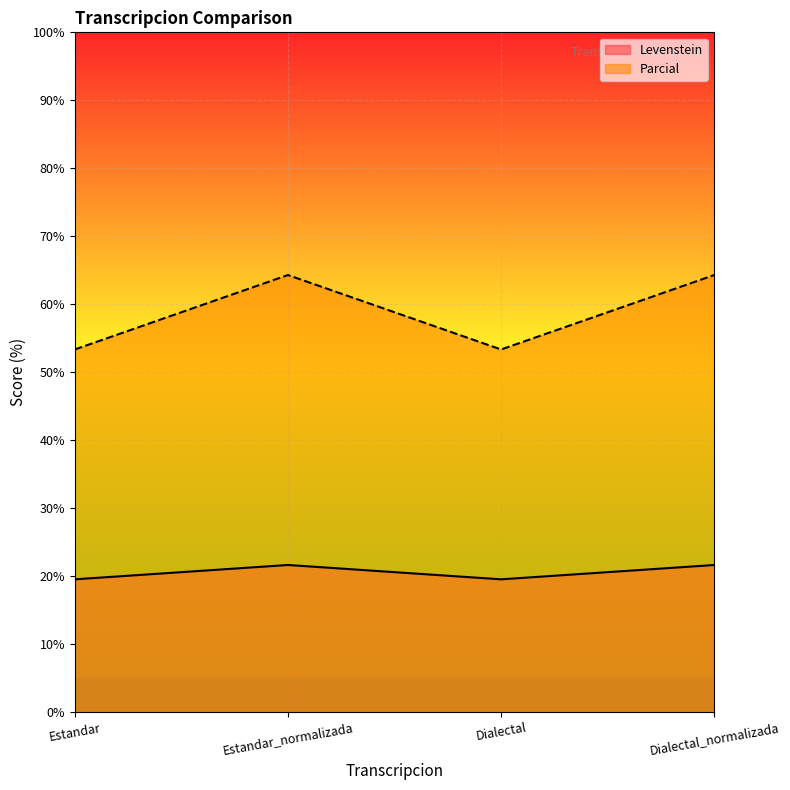

True or false: Parcial and Levenstein cross at least once.

False